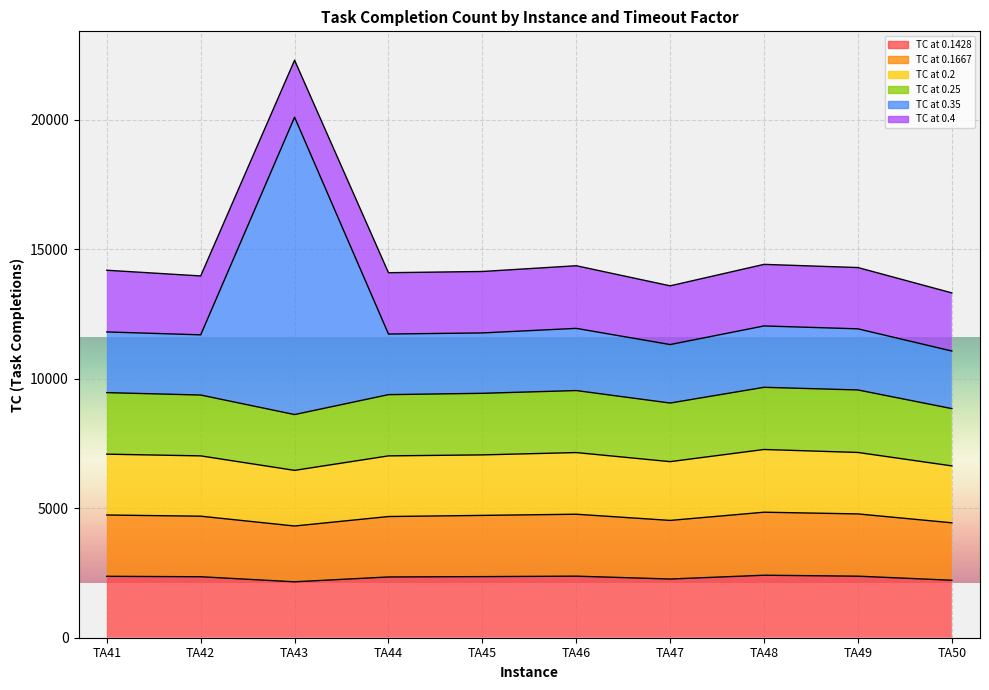

In TC at 0.2, how many points are higher than both neighbors (excluding endpoints)?

2